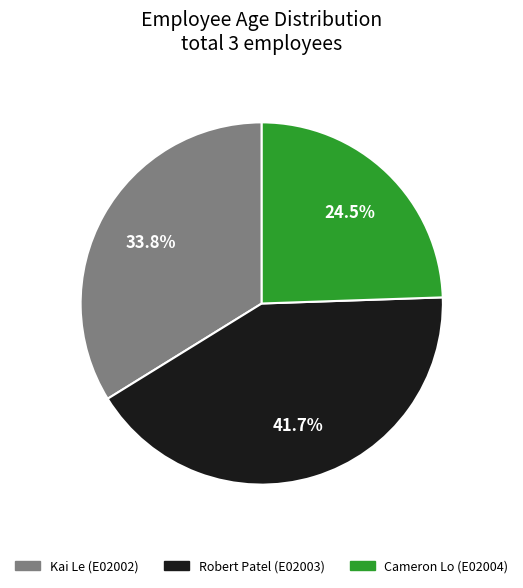

Which has a higher value, Cameron Lo (E02004) or Kai Le (E02002)?

Kai Le (E02002)